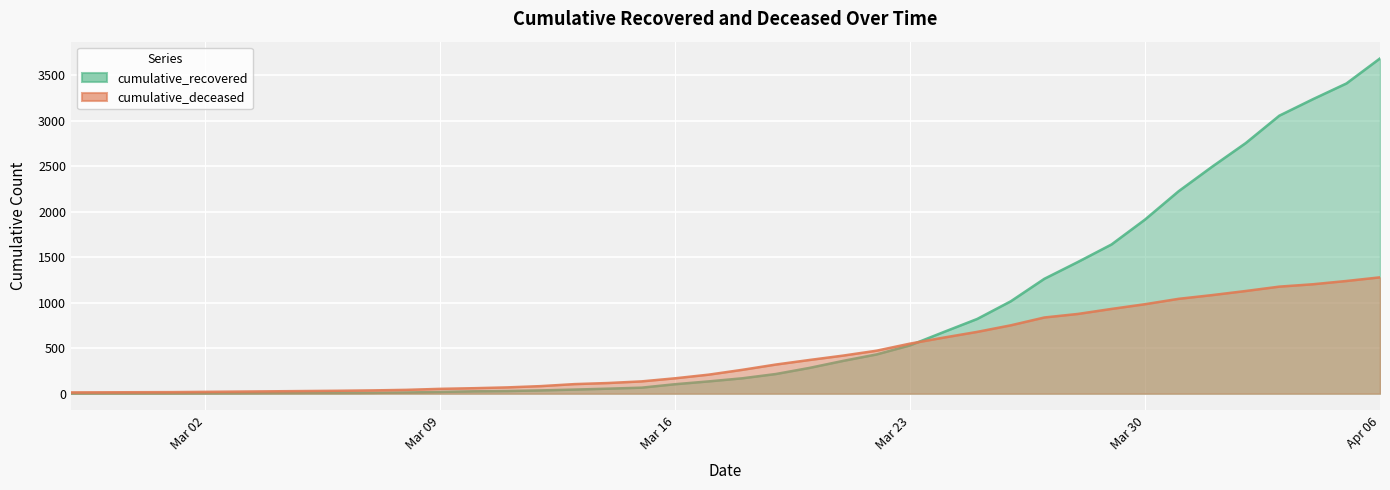

True or false: cumulative_deceased has more than 1 interior local peaks.

False